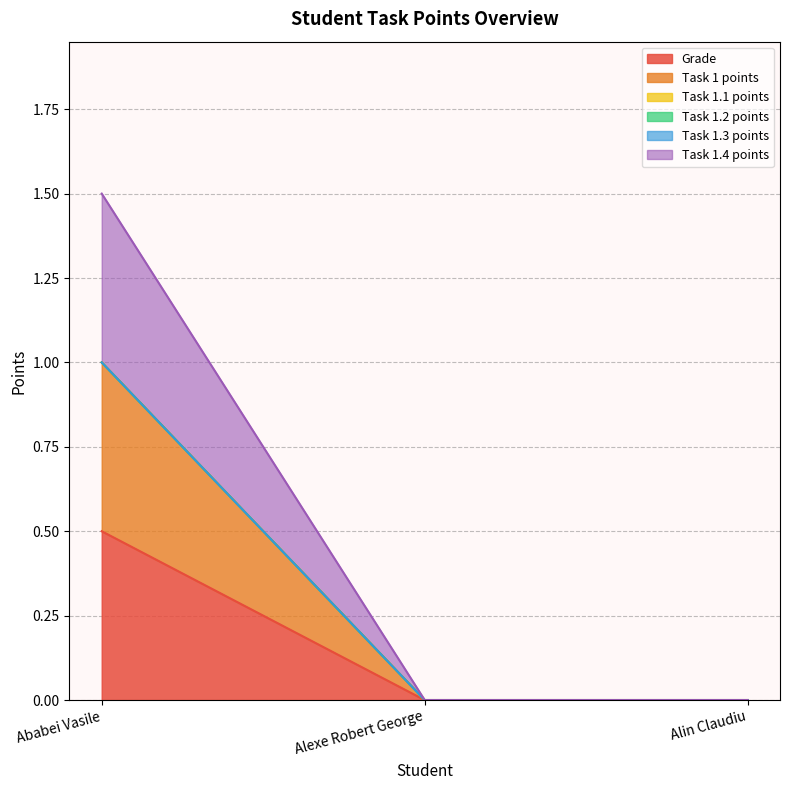

What position from the left is Alexe Robert George?

2